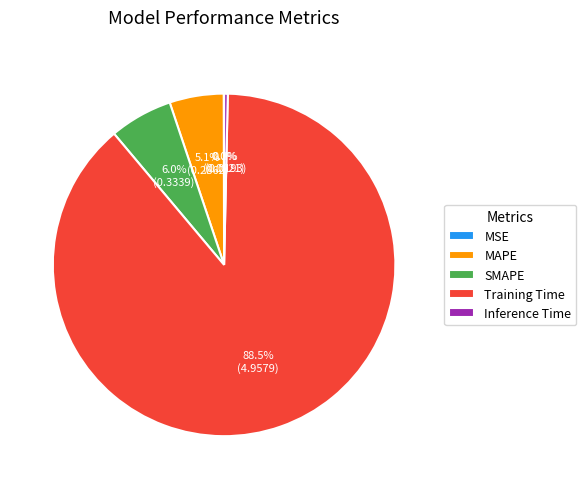

Which category has the biggest portion of the pie?

Training Time